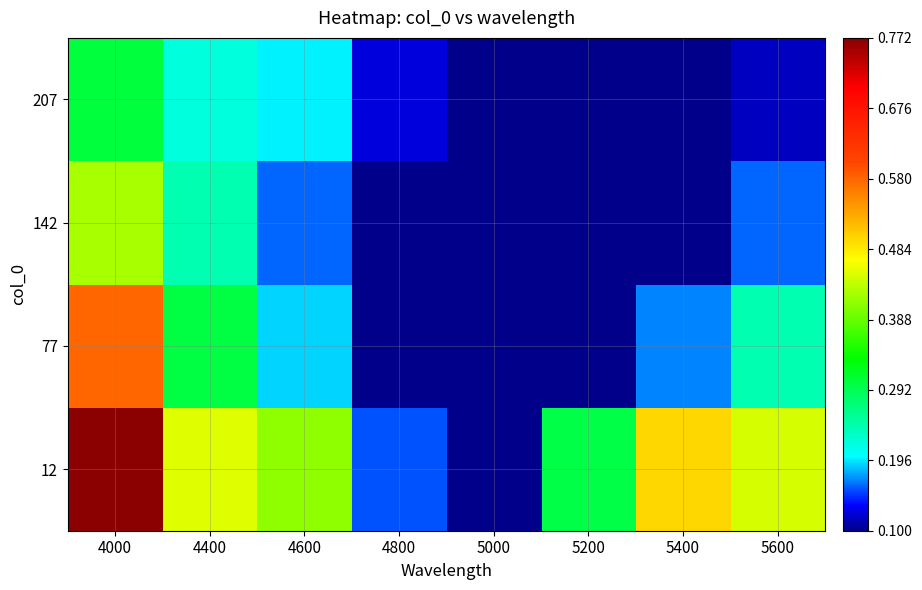

Which series has the largest total across all categories?

12